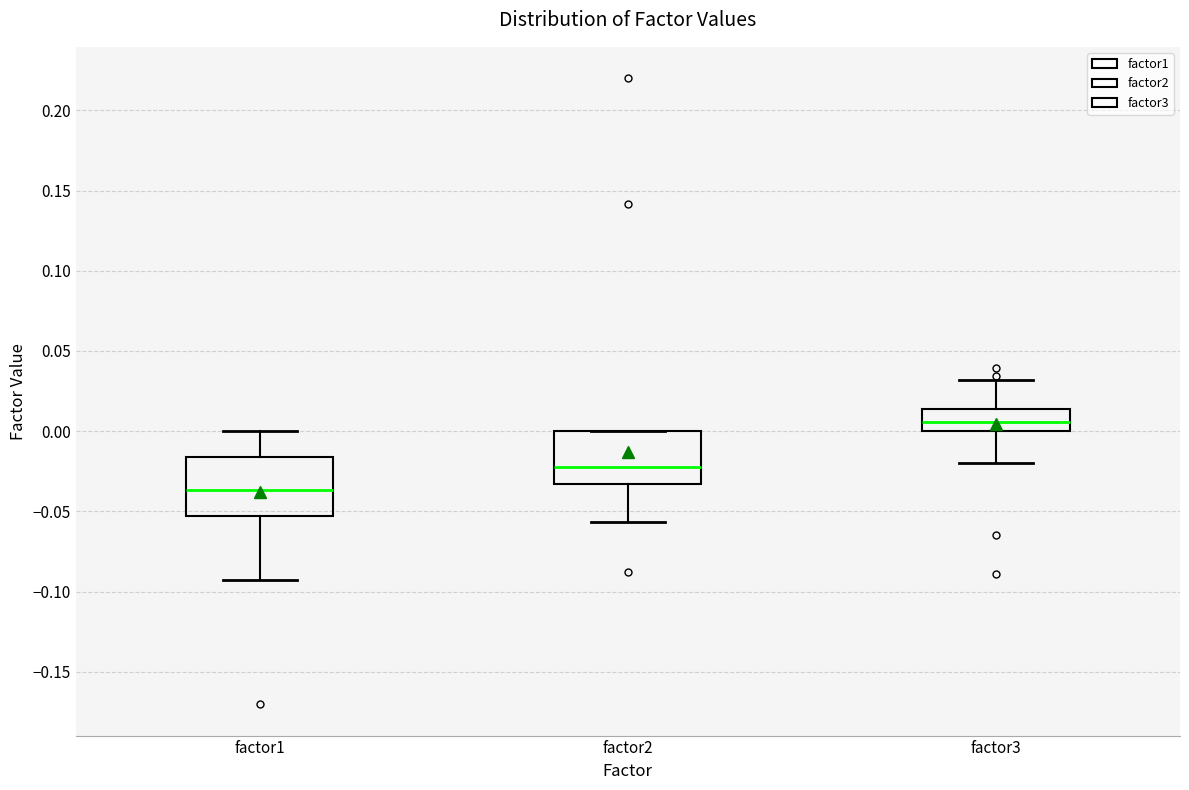

Which box has the highest median line?

factor3